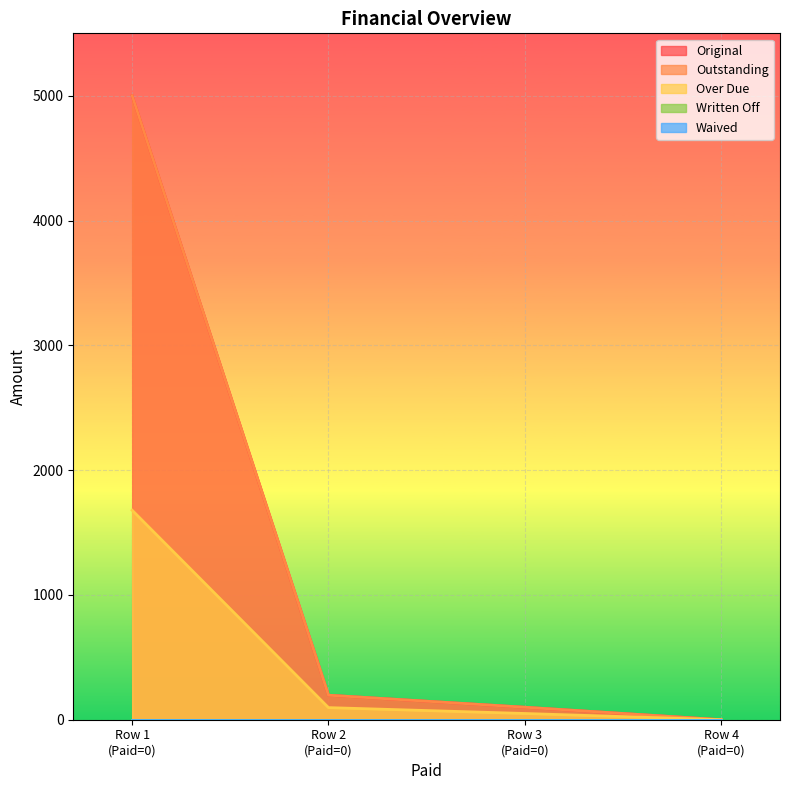

Does the chart display data point markers on the line(s)?

No